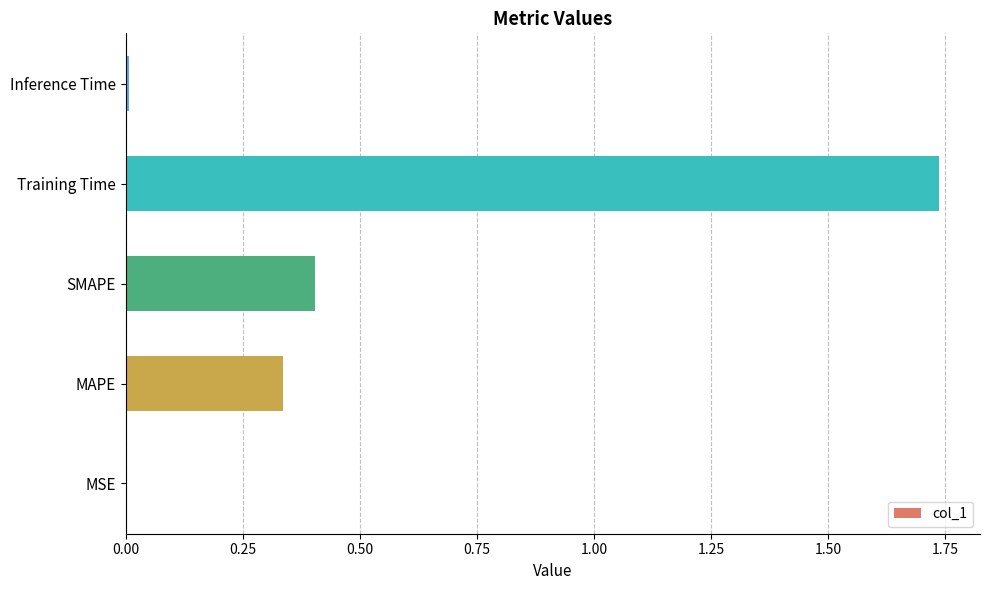

The value at Training Time is 2.8. True or false?

False